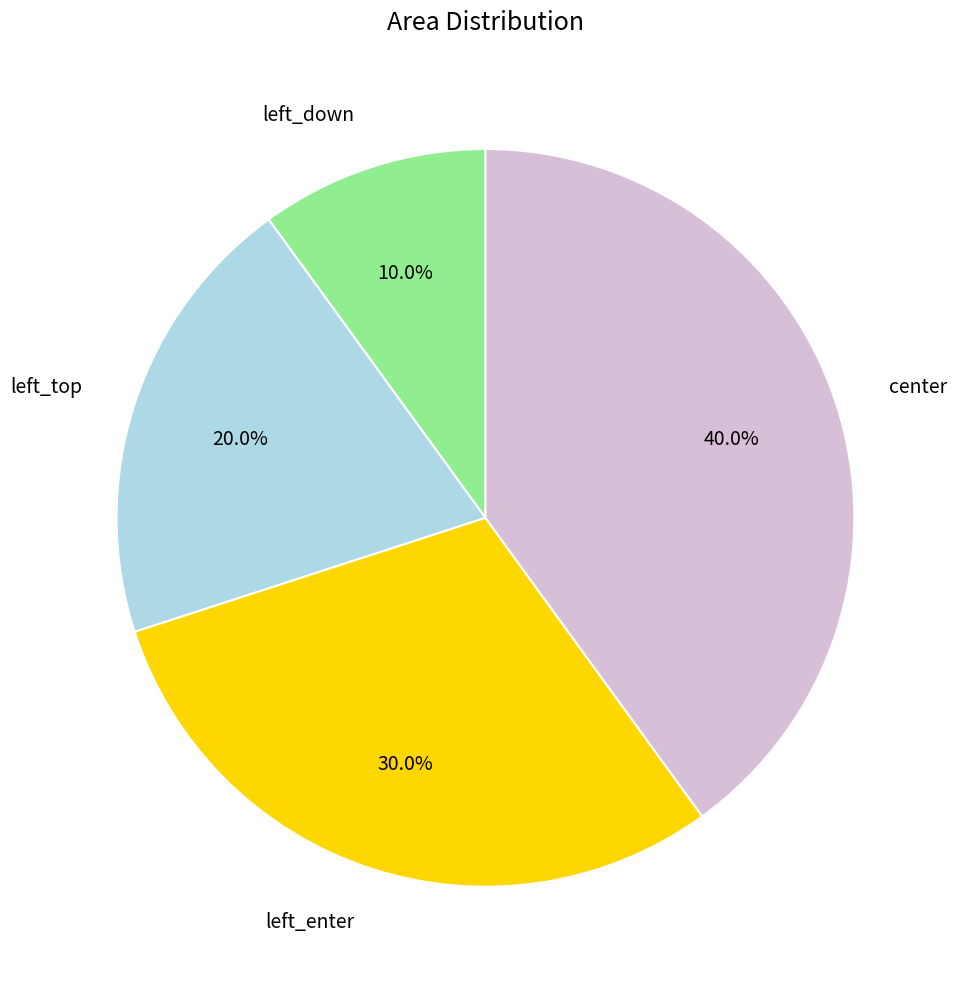

True or false: center accounts for 40% of the total.

True